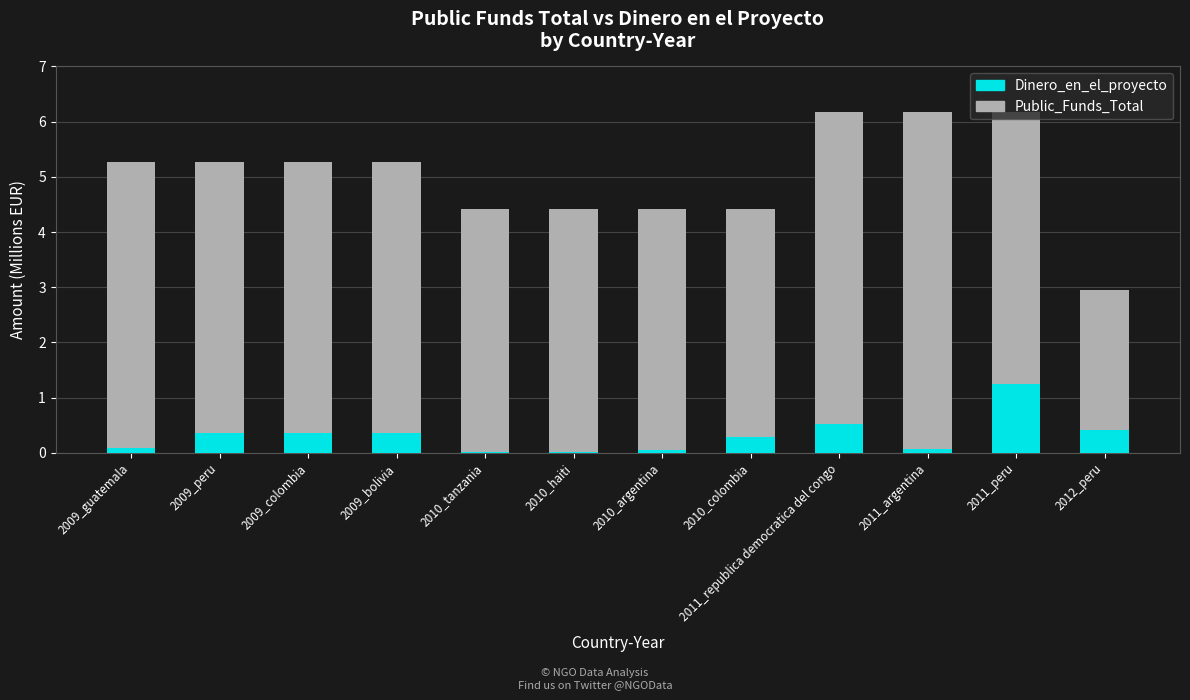

What is the sum of all Dinero_en_el_proyecto values?

3.7